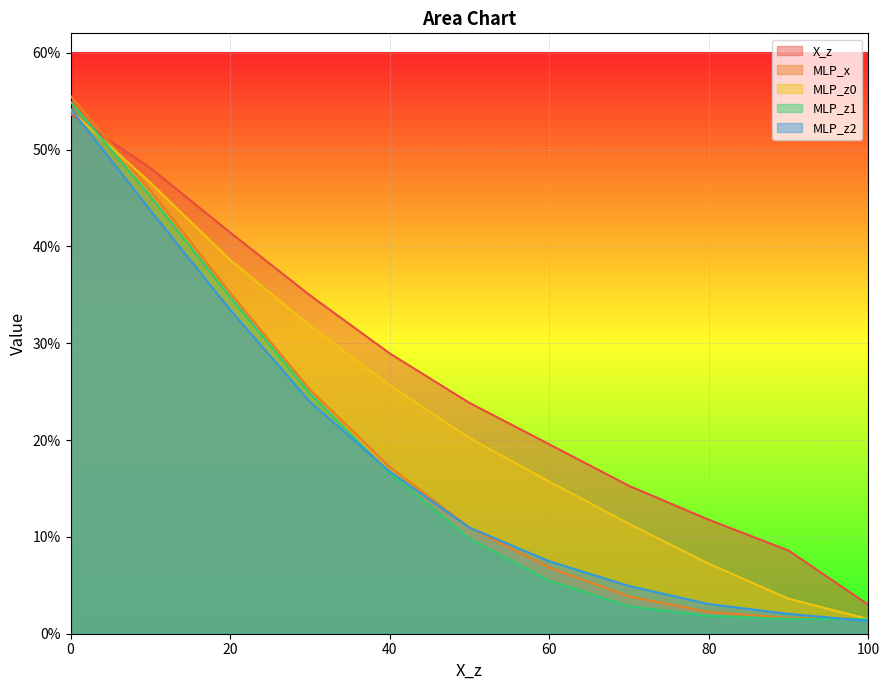

At which label is MLP_x closest to 0?

100